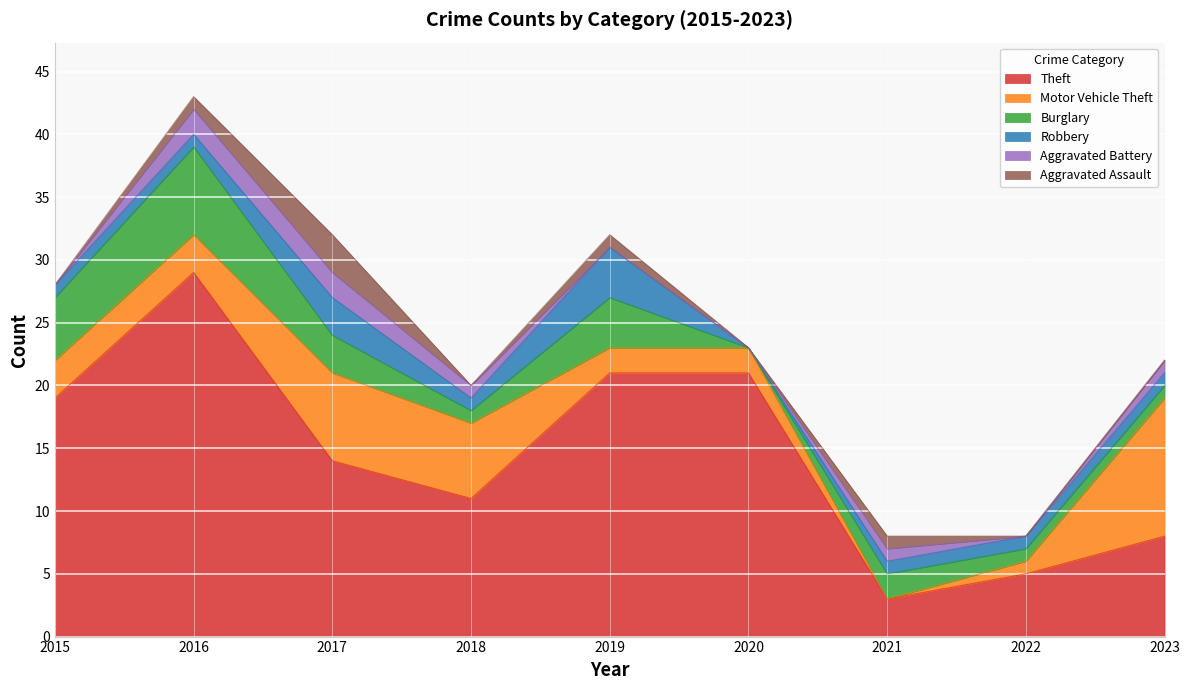

What is the spread (max minus min) of values at 2021?

3